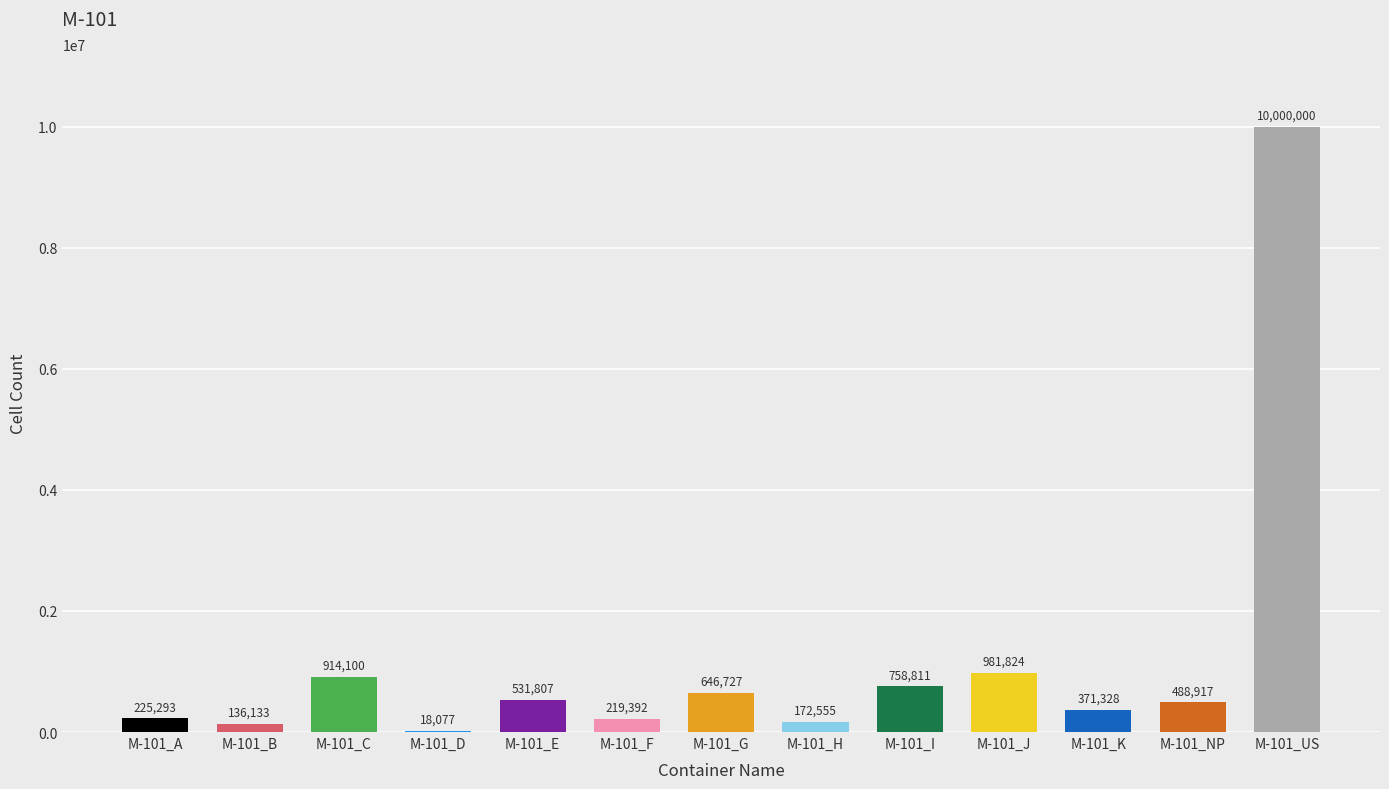

What is the maximum value shown in the chart?

10000000